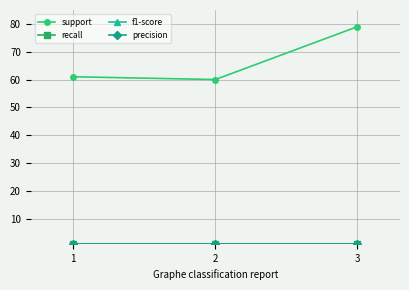

What is the value of the f1-score point at the 3rd from the left?

1